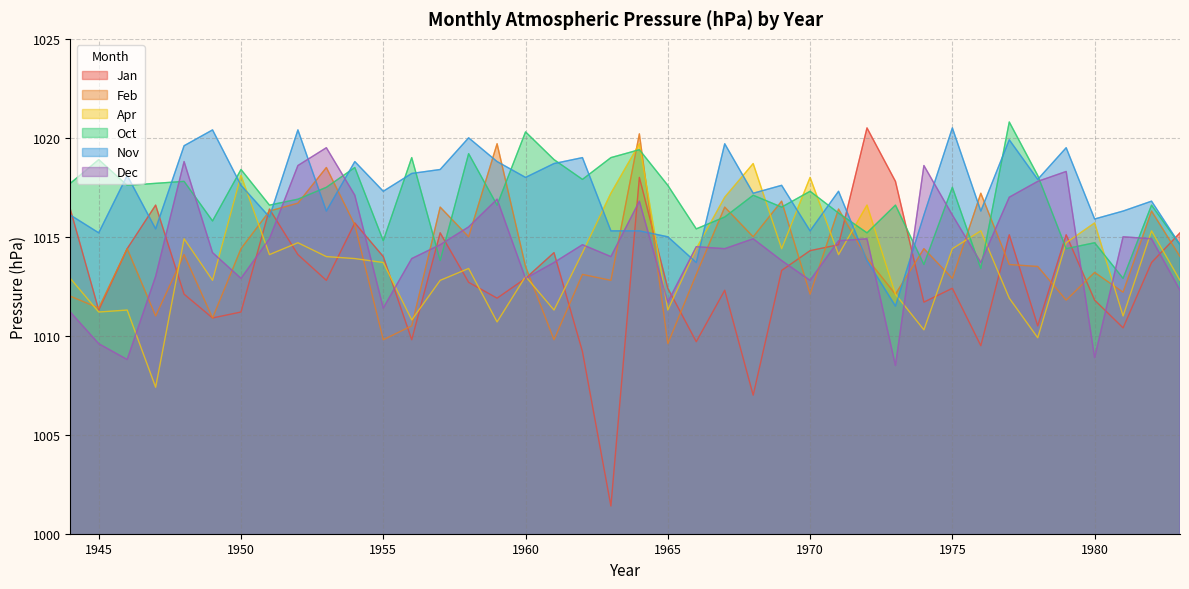

At which category does Apr reach its first local valley?

1945